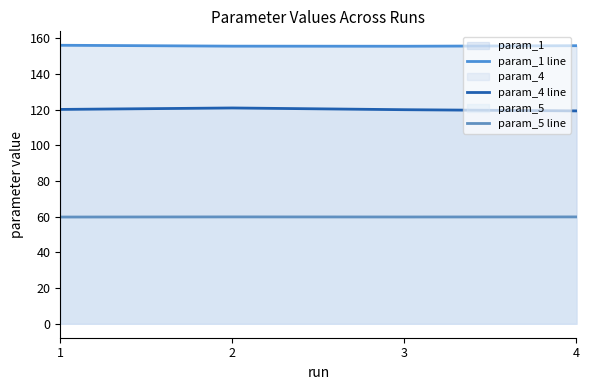

Is the value of param_4 line at 3 greater than the value of param_5 line at 4?

Yes